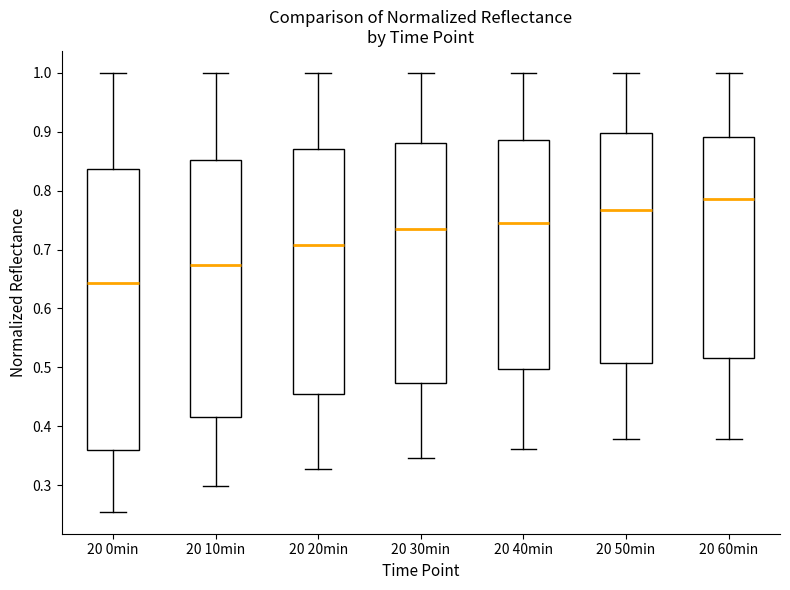

Comparing the boxes themselves (not the whiskers), which one is the tallest?

20 0min